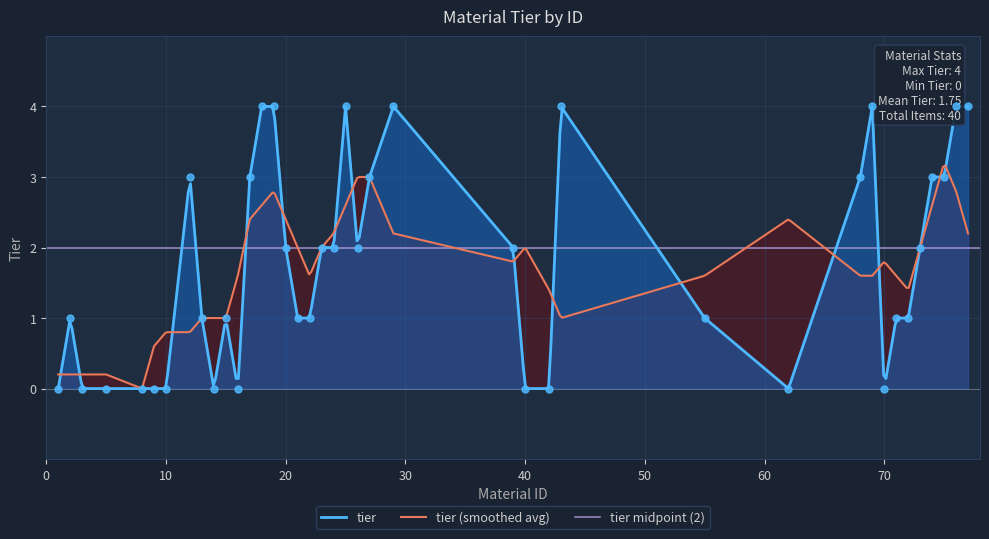

Between 21 and 26, which is larger?

26